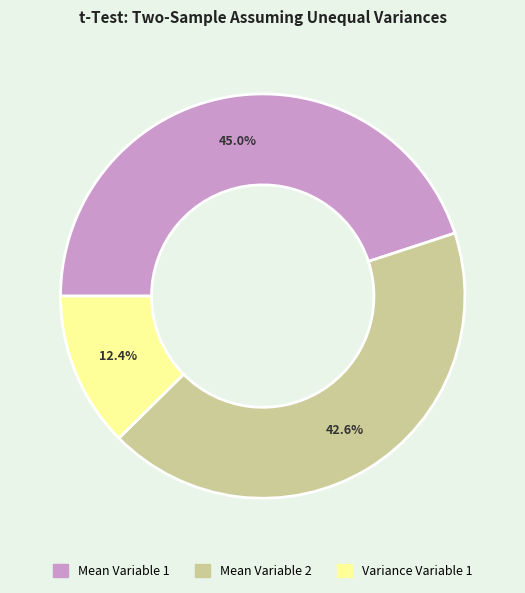

What percentage is NOT represented by Mean Variable 2?

57.4%